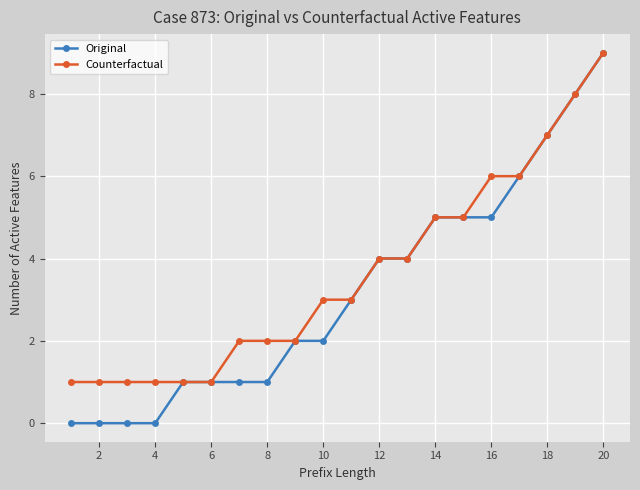

List the series in order of their overall mean, lowest first.

Original, Counterfactual